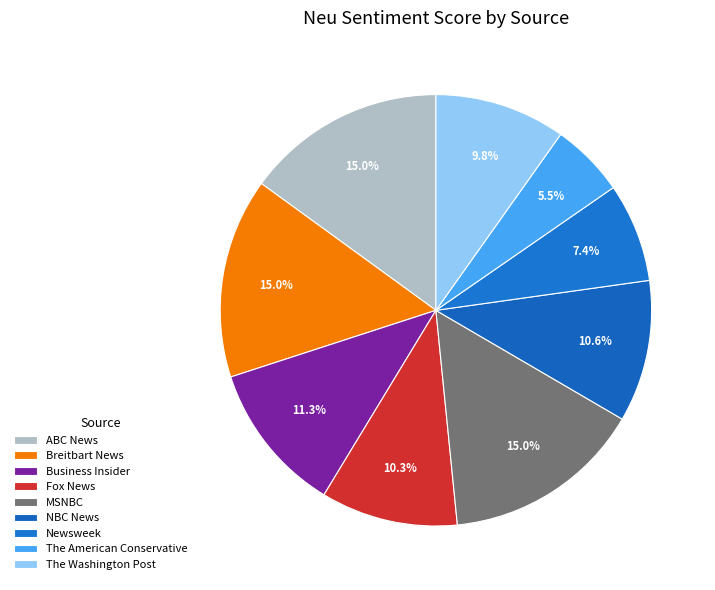

Is it true that ABC News is 1% of the pie?

False